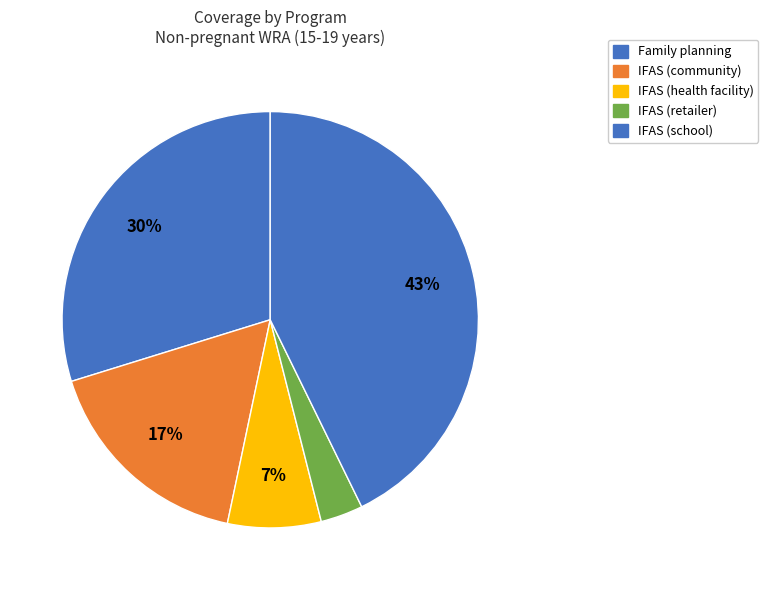

To the nearest percent, what percentage of the pie is Family planning?

30%